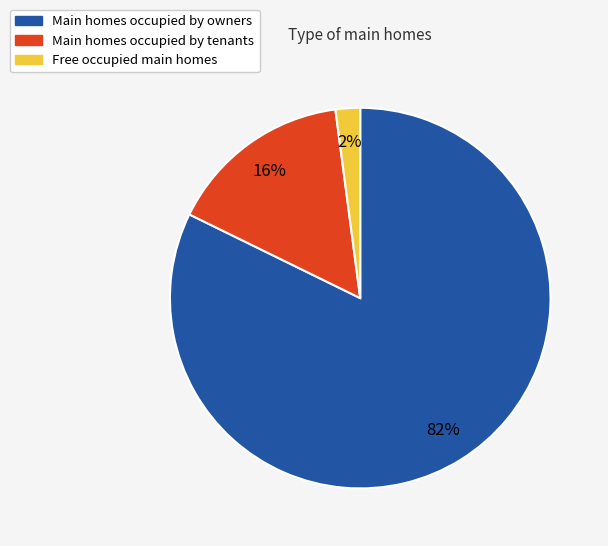

To the nearest percent, what is the difference between the largest and smallest slice percentages?

80%